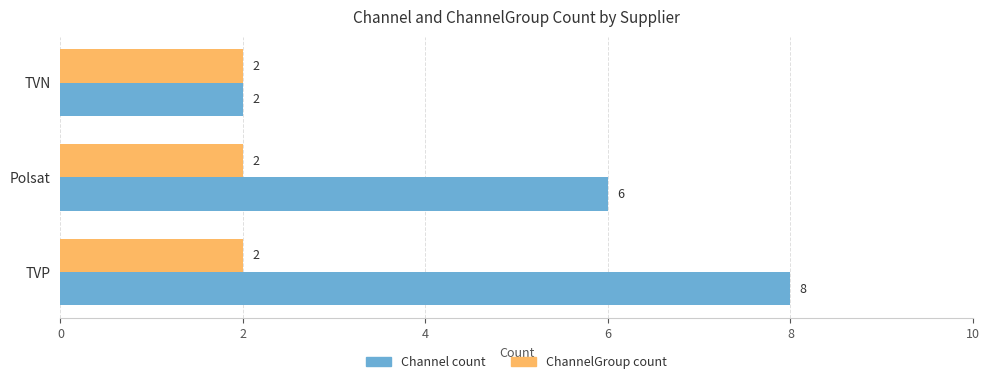

What is the greatest value displayed?

8